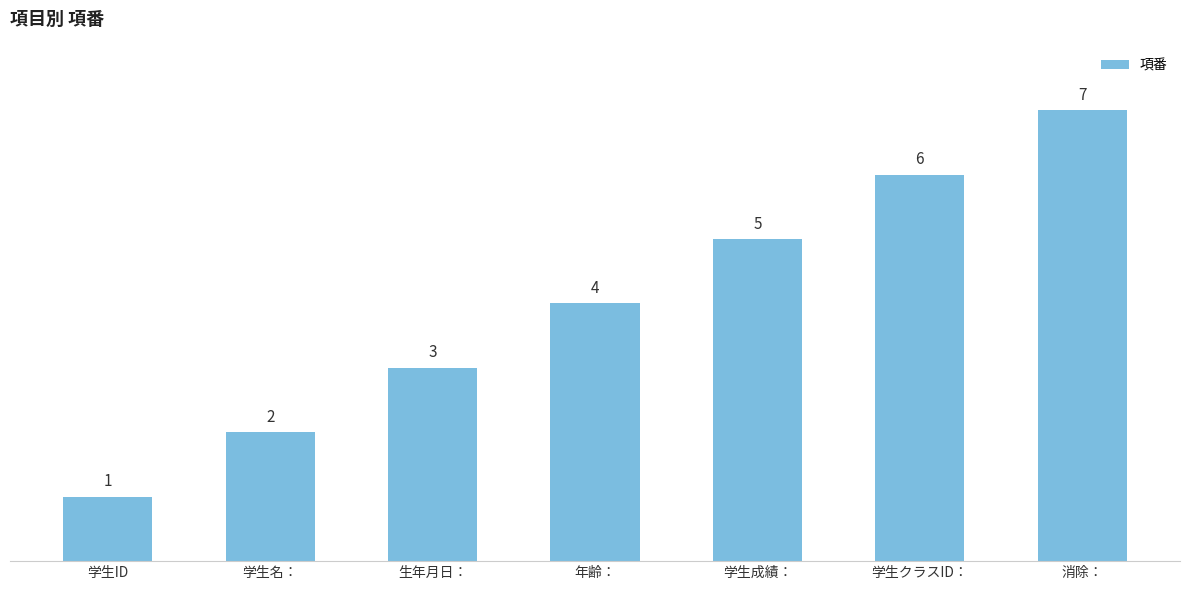

How many values are below 4?

3